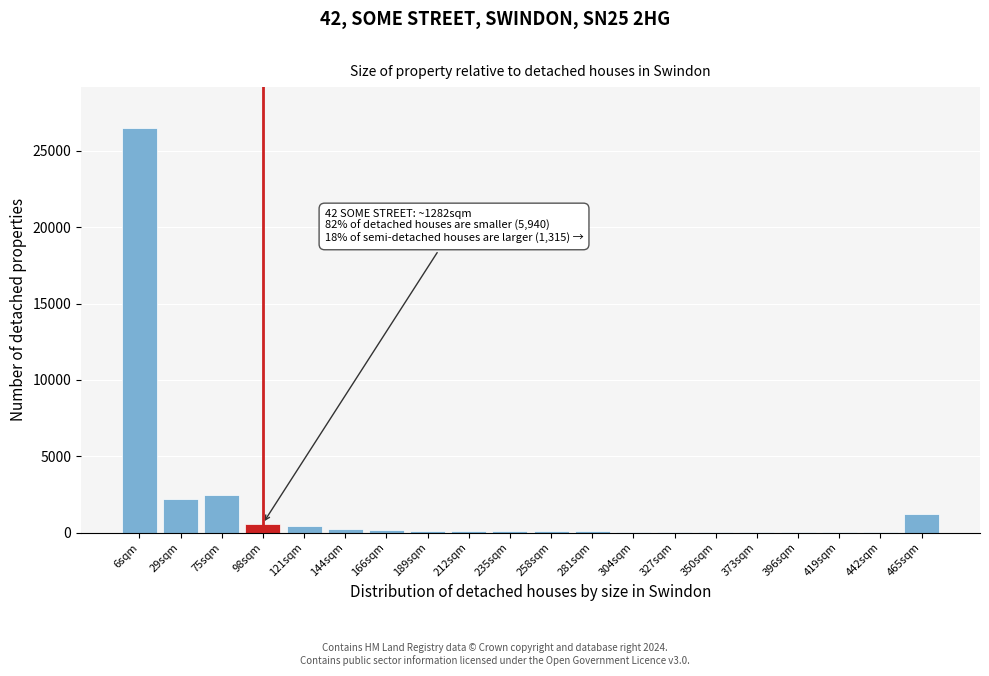

The value at 465sqm is 1194. True or false?

True